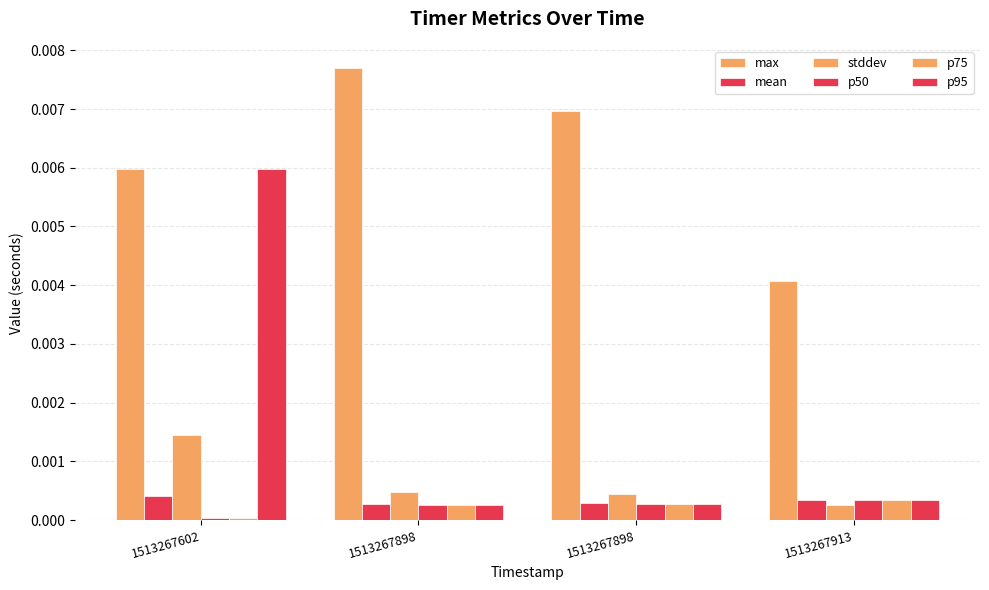

How many bars are there in each group?

6